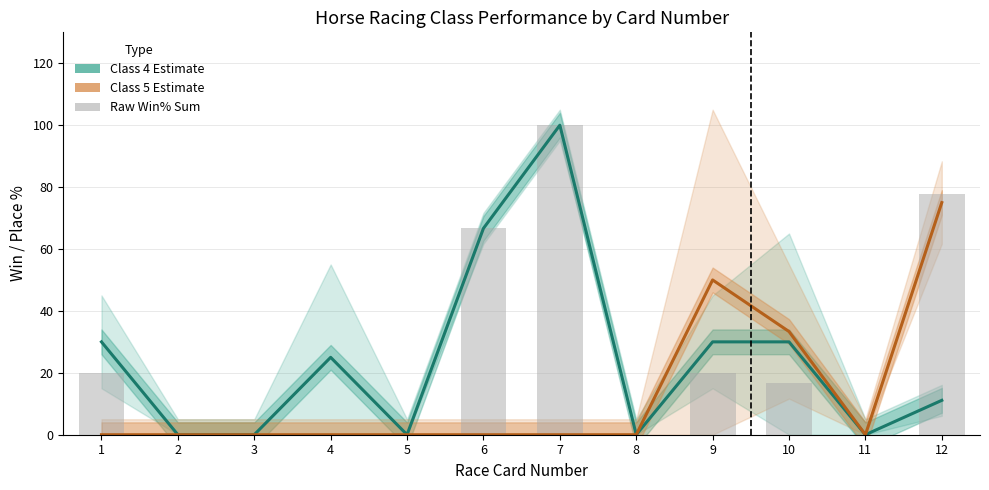

How many groups of bars are there?

12